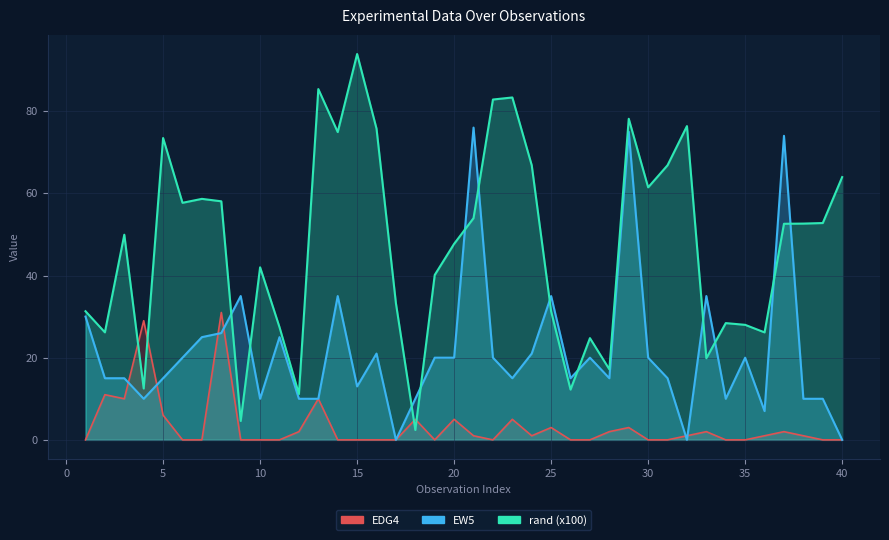

Rank the series by their average value, from lowest to highest.

EDG4, EW5, rand